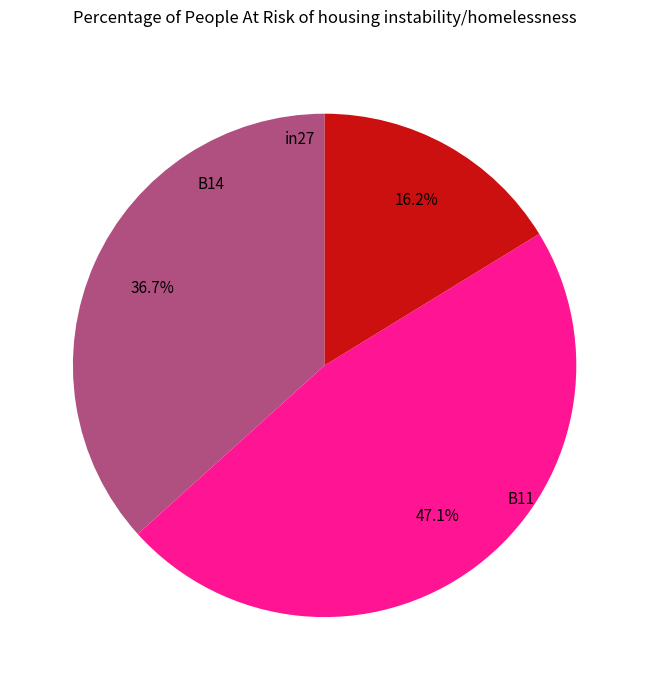

How many segments does this pie chart have?

3